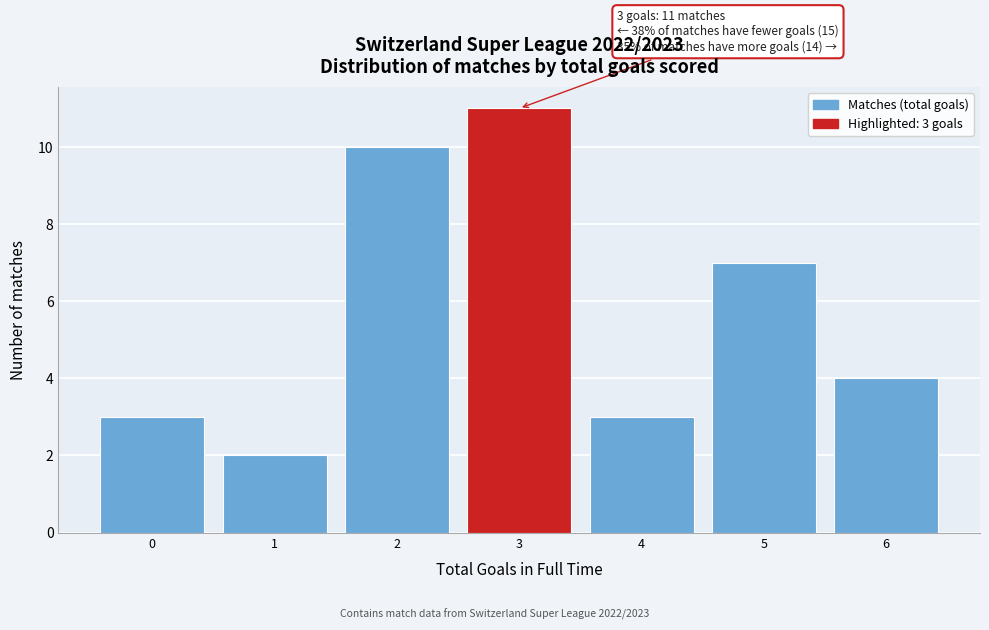

Over which range of the x-axis is the bar tallest?

2.5 to 3.5